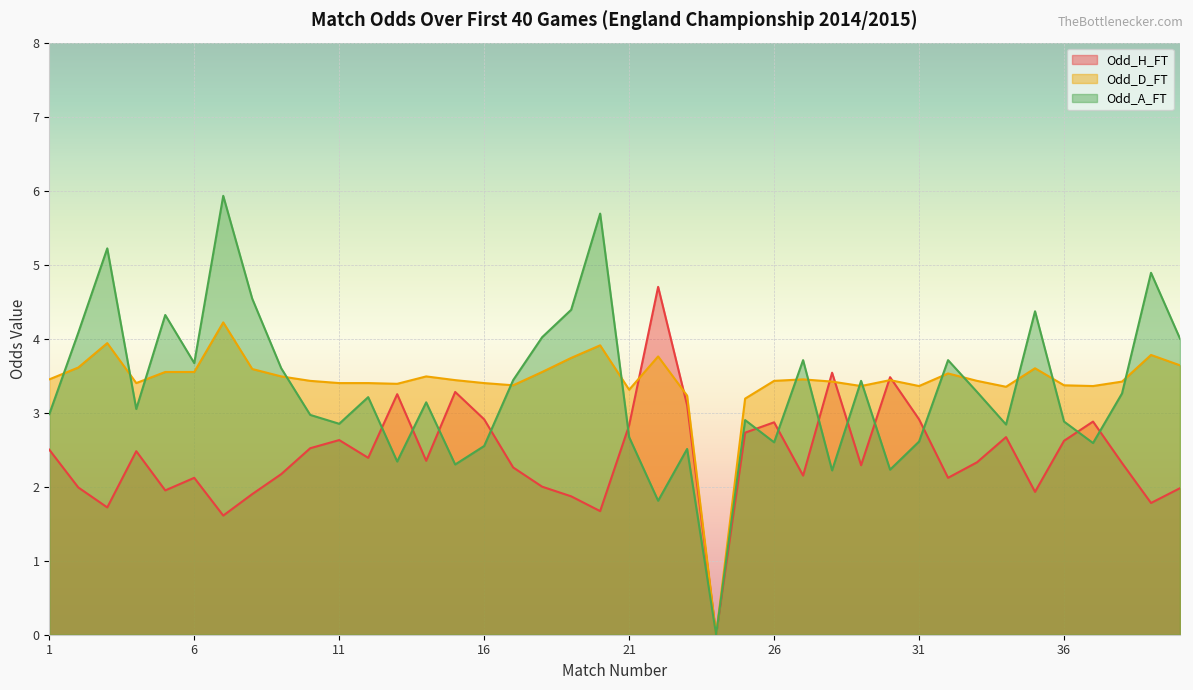

Where does the Odd_H_FT series first go above 2?

1